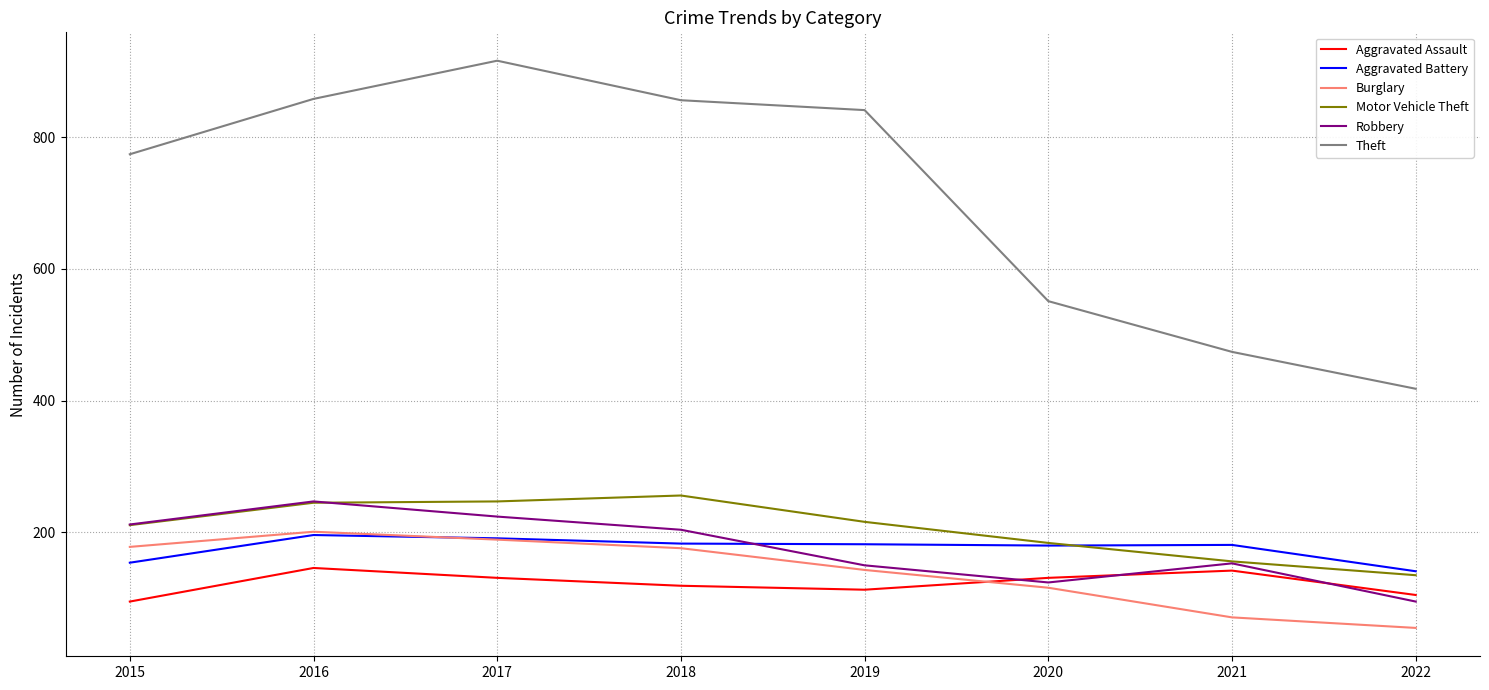

What is the approximate value of Robbery at 2018, to the nearest 10?

200